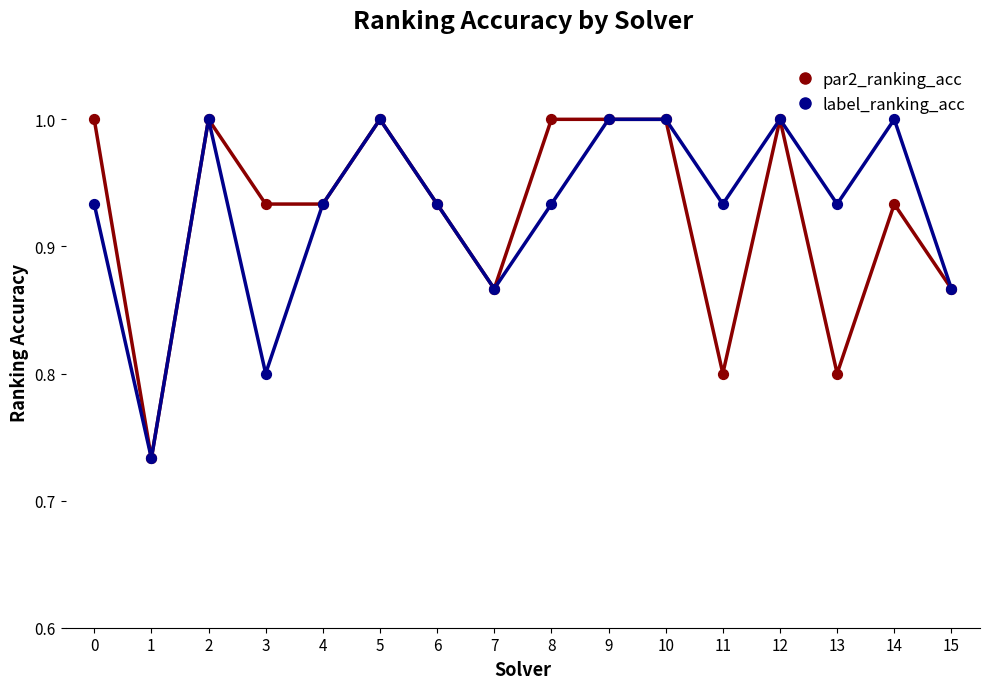

What is the total value across all series at 14?

1.9